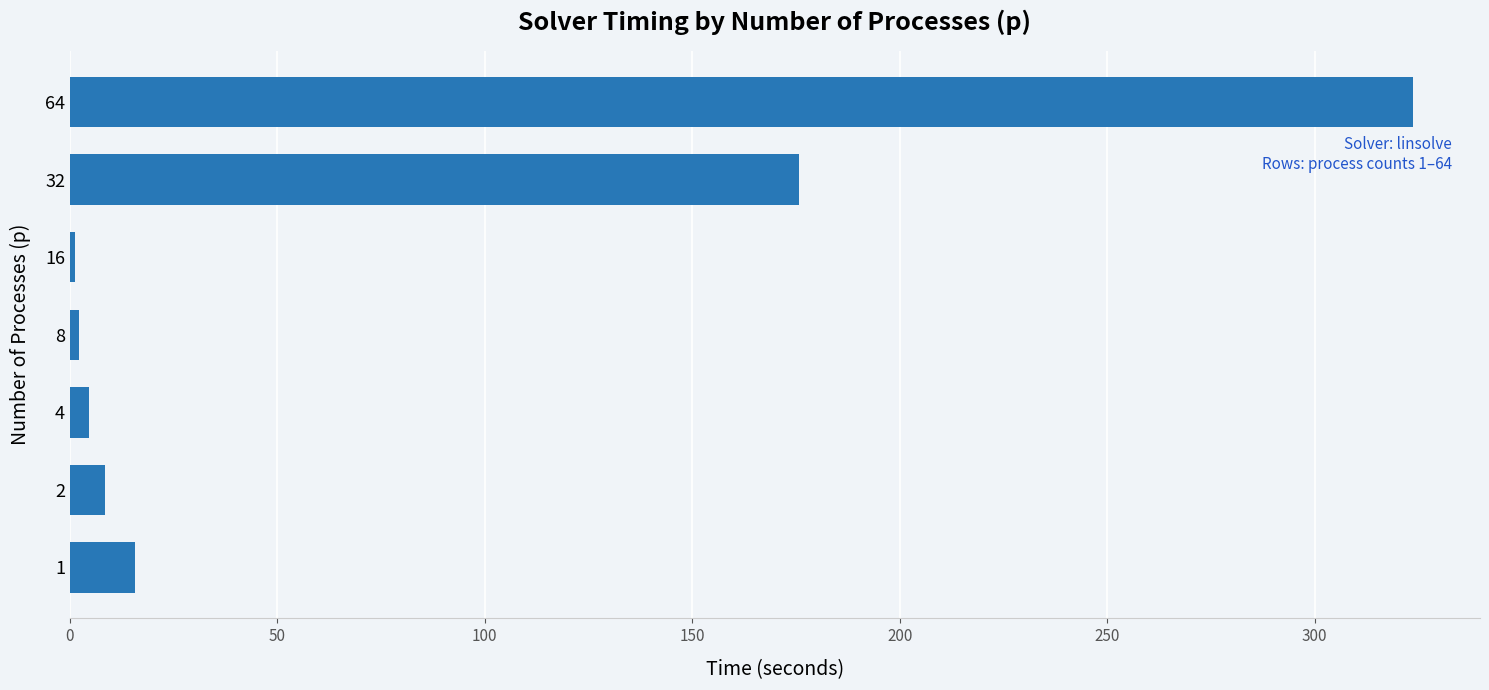

What is the change in value from 1 to 2?

-7.4